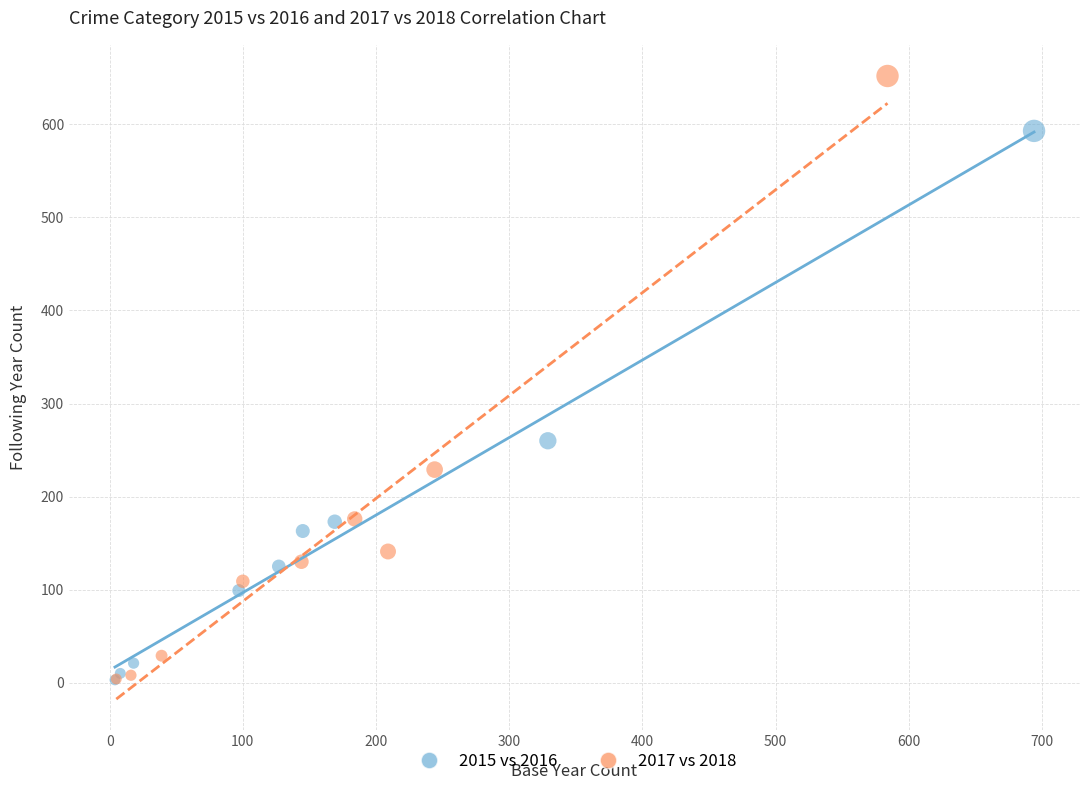

Which series has the largest Y range (max minus min)?

2017 vs 2018